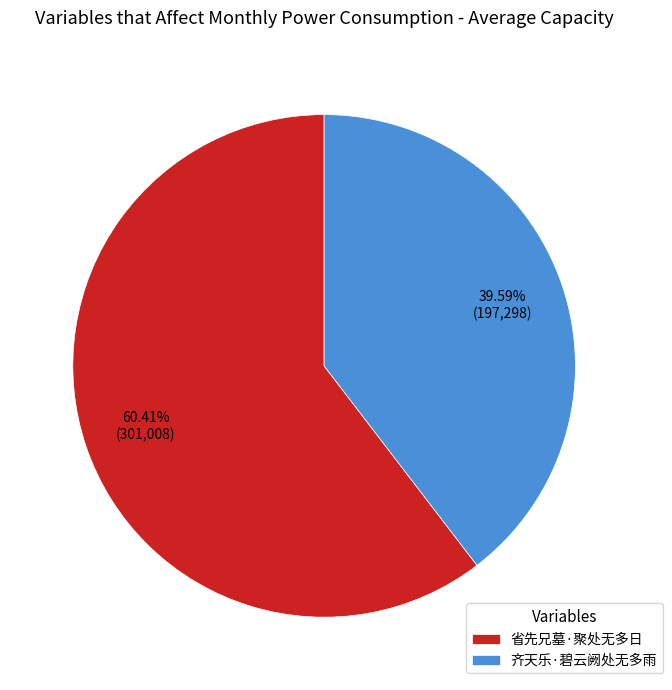

What is the majority slice?

省先兄墓·聚处无多日